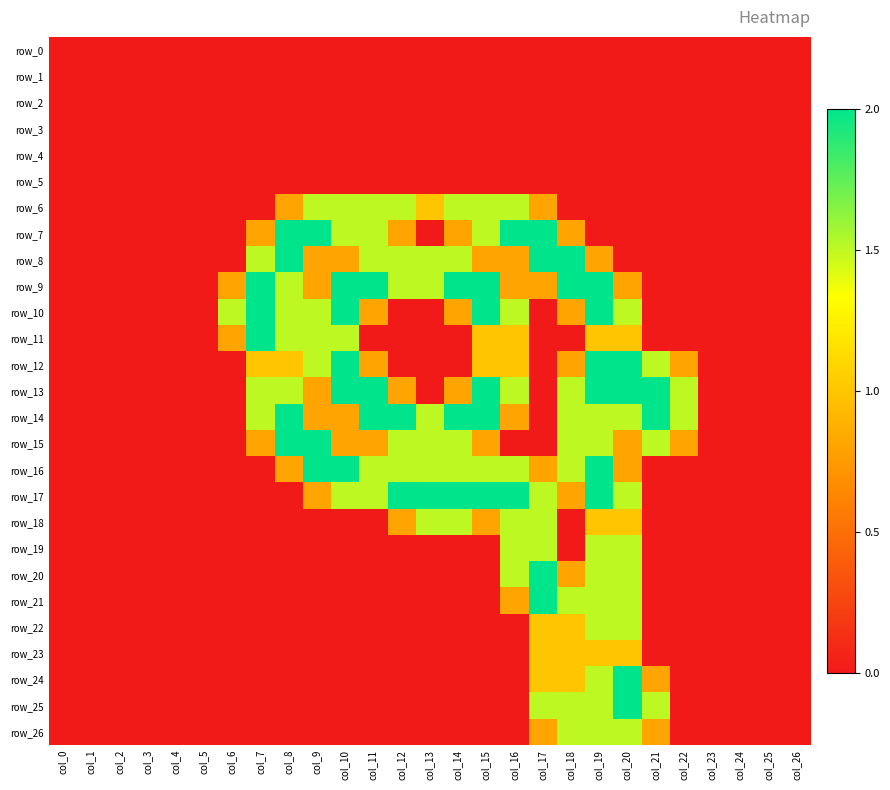

What is the maximum value shown in the chart?

2.0